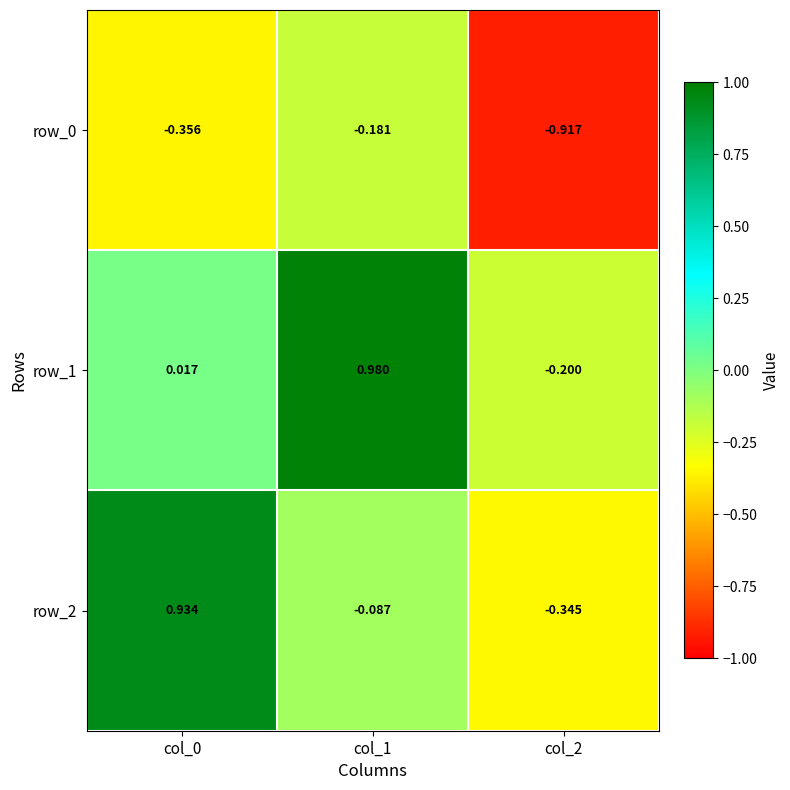

Where is row_2 nearest to the value 0?

col_1